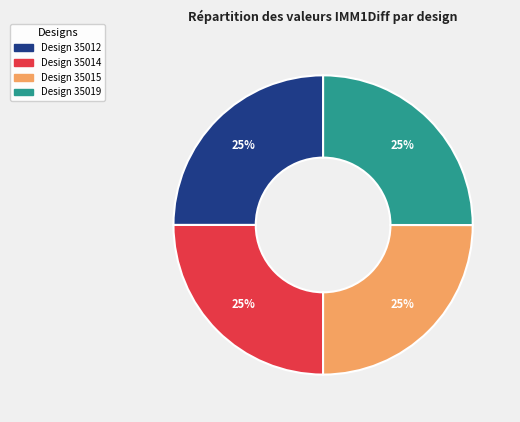

Is there a majority slice in this chart?

No